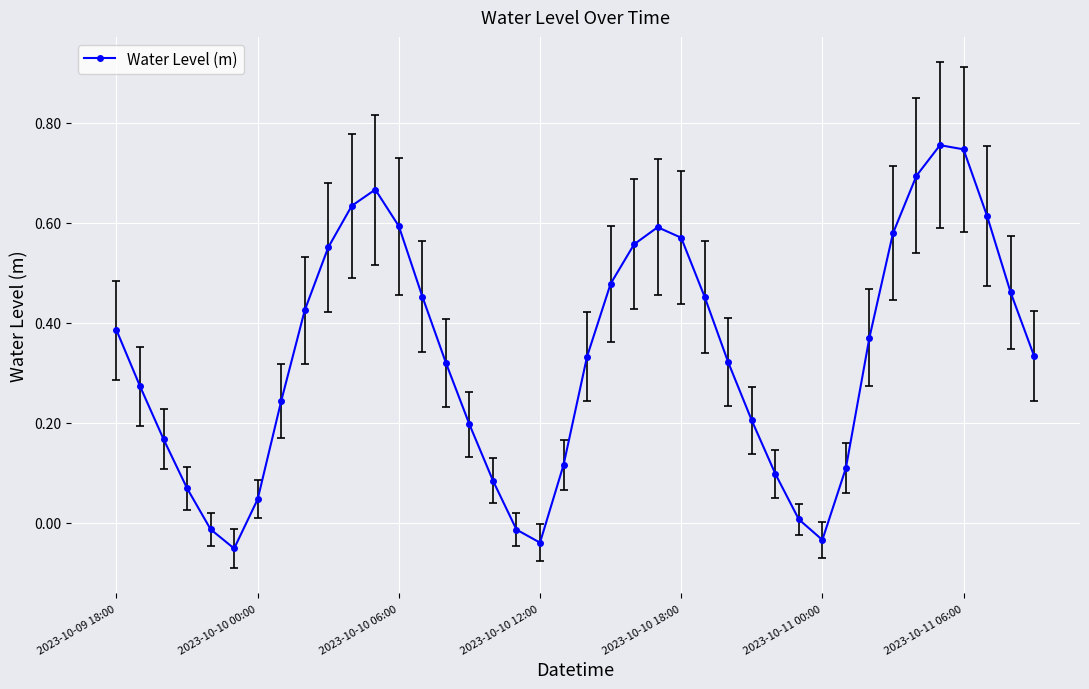

How many interior local valleys (lower than both neighbors) does the data have?

3